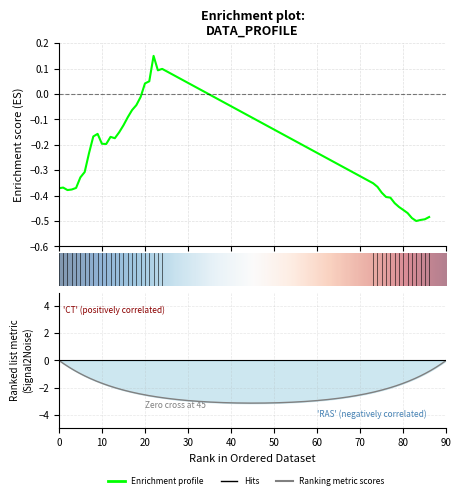

Count the number of categories in the chart.

39